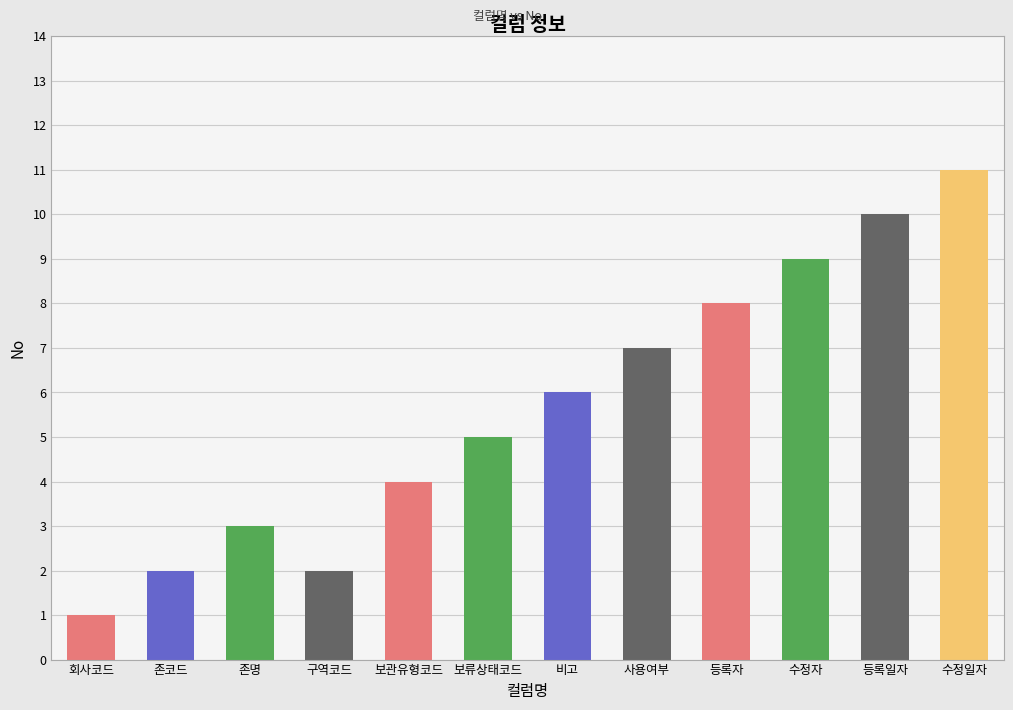

How many data points does each series have?

12